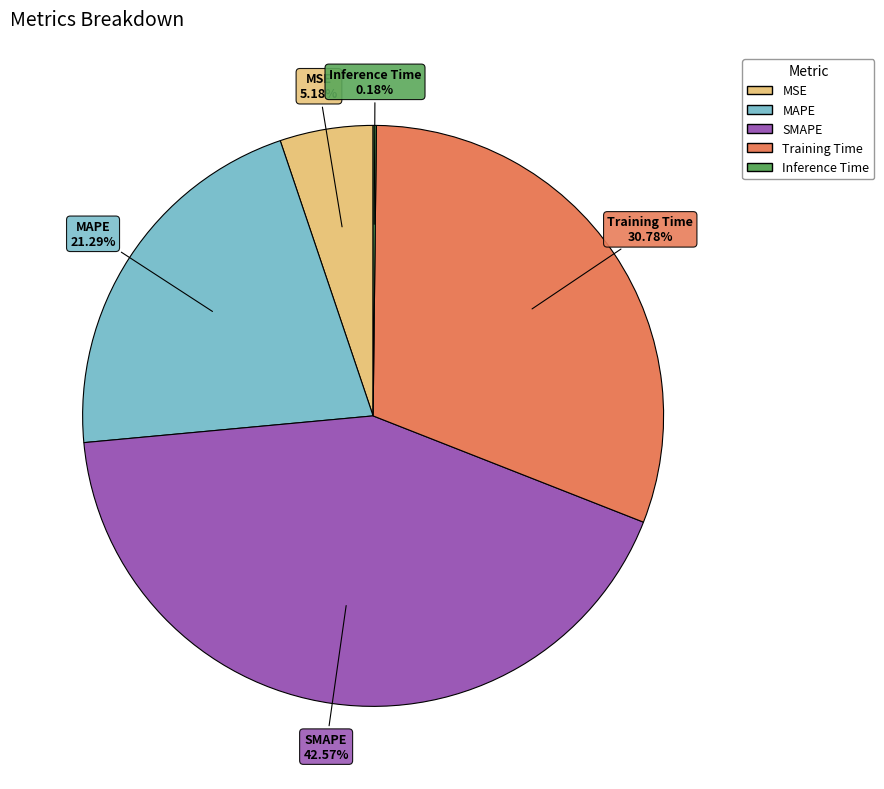

Is there a majority slice in this chart?

No